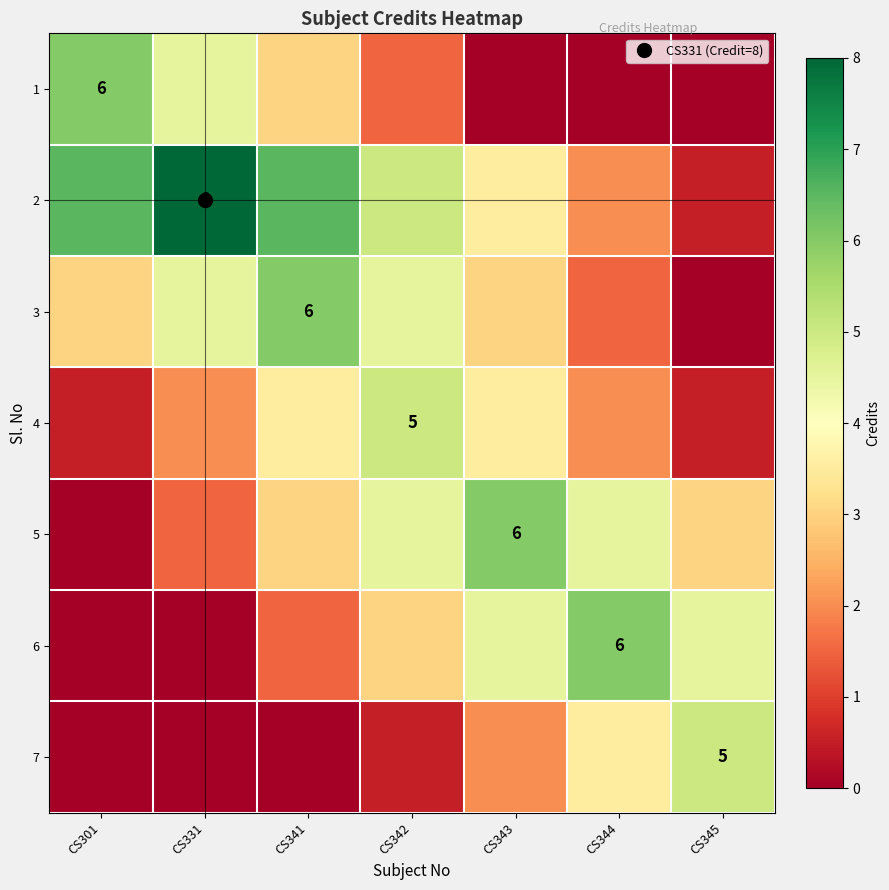

How many categories are shown in the chart?

7